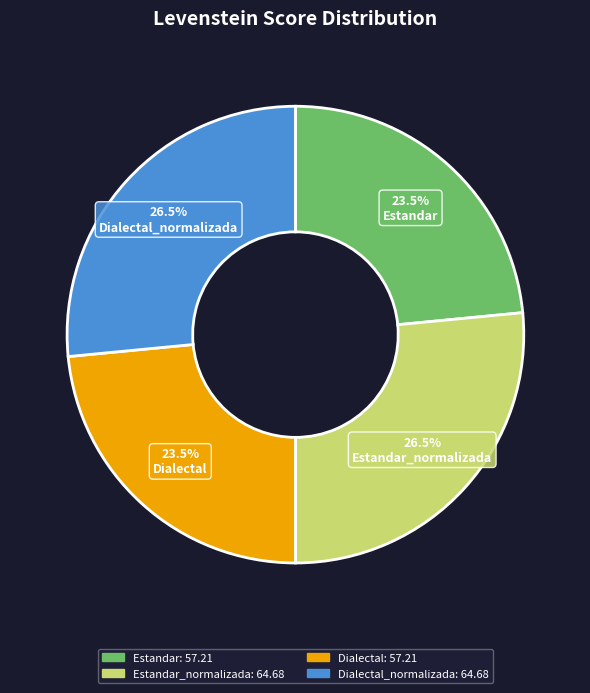

Does any single category account for the majority?

No